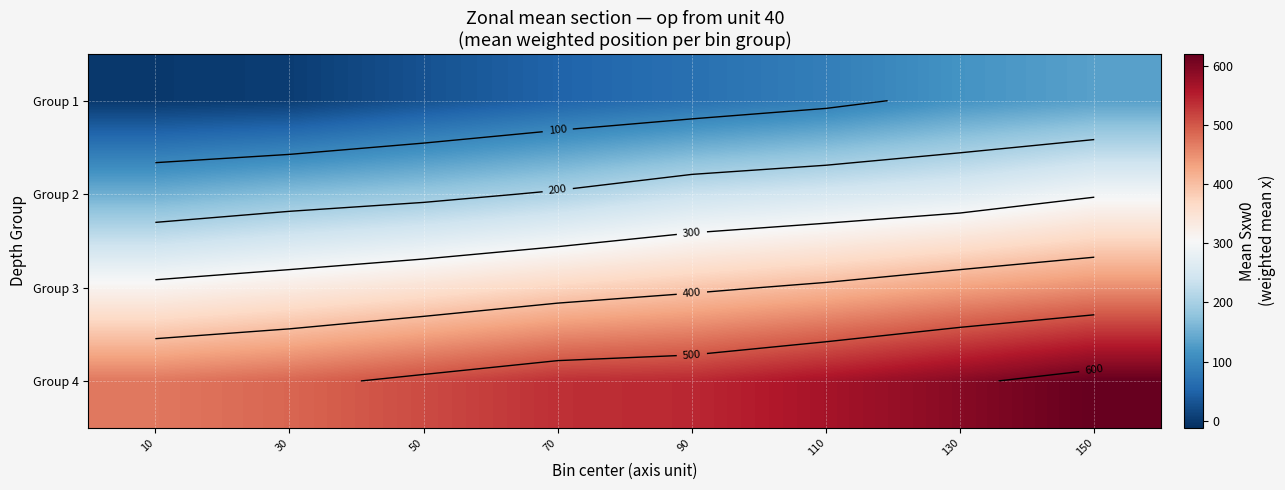

What value does the Group 2 series have at 10?

150.7